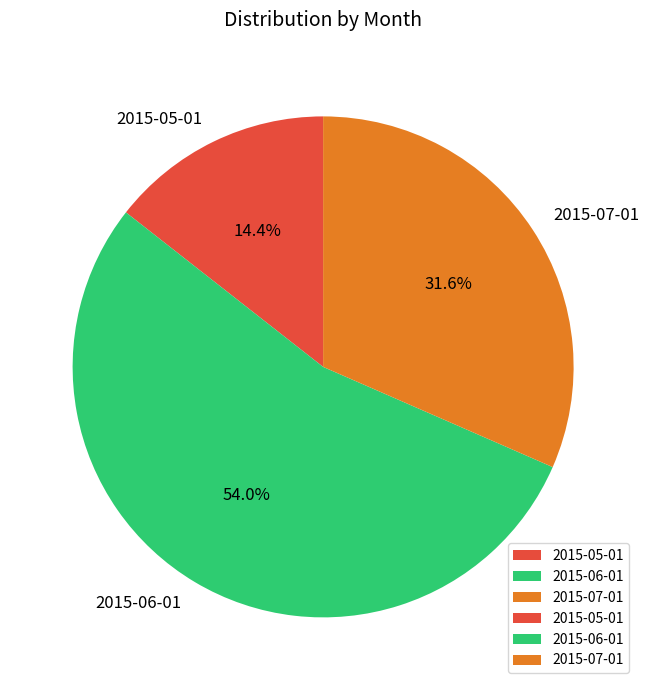

Between 2015-05-01 and 2015-07-01, which is larger?

2015-07-01